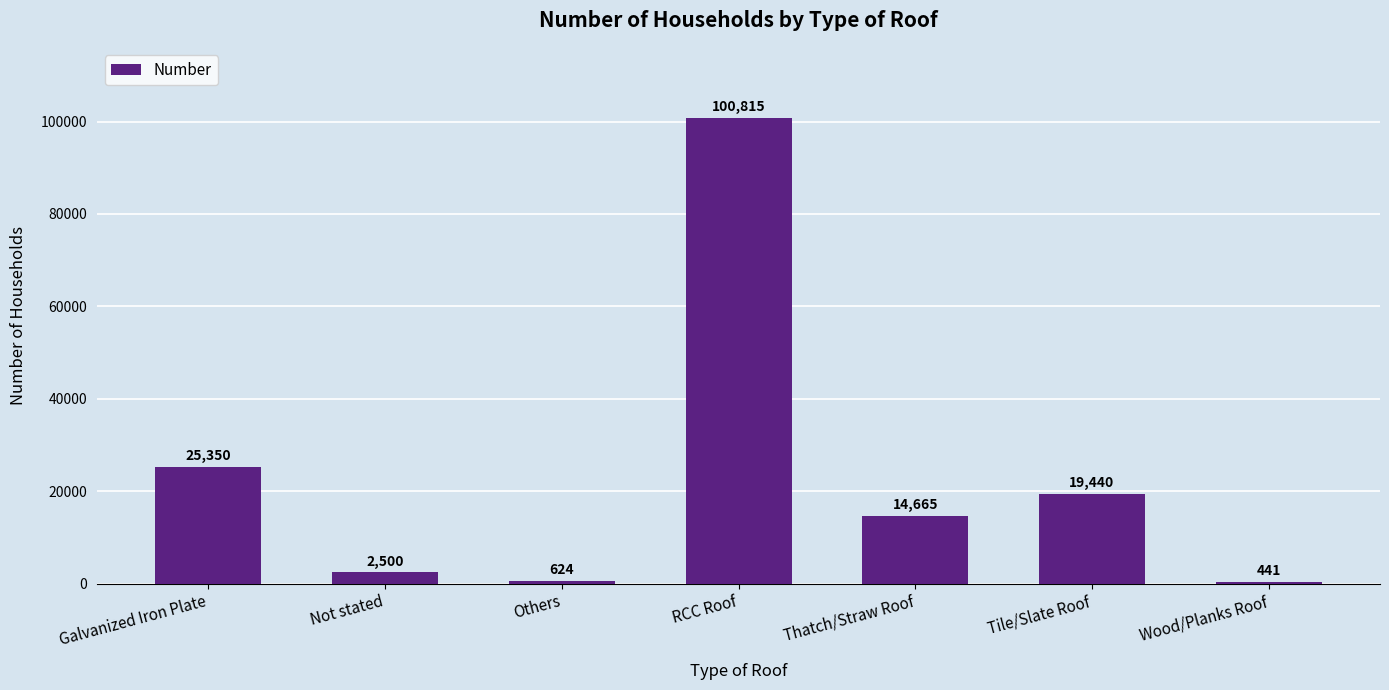

At which label does the data first exceed 14665?

Galvanized Iron Plate